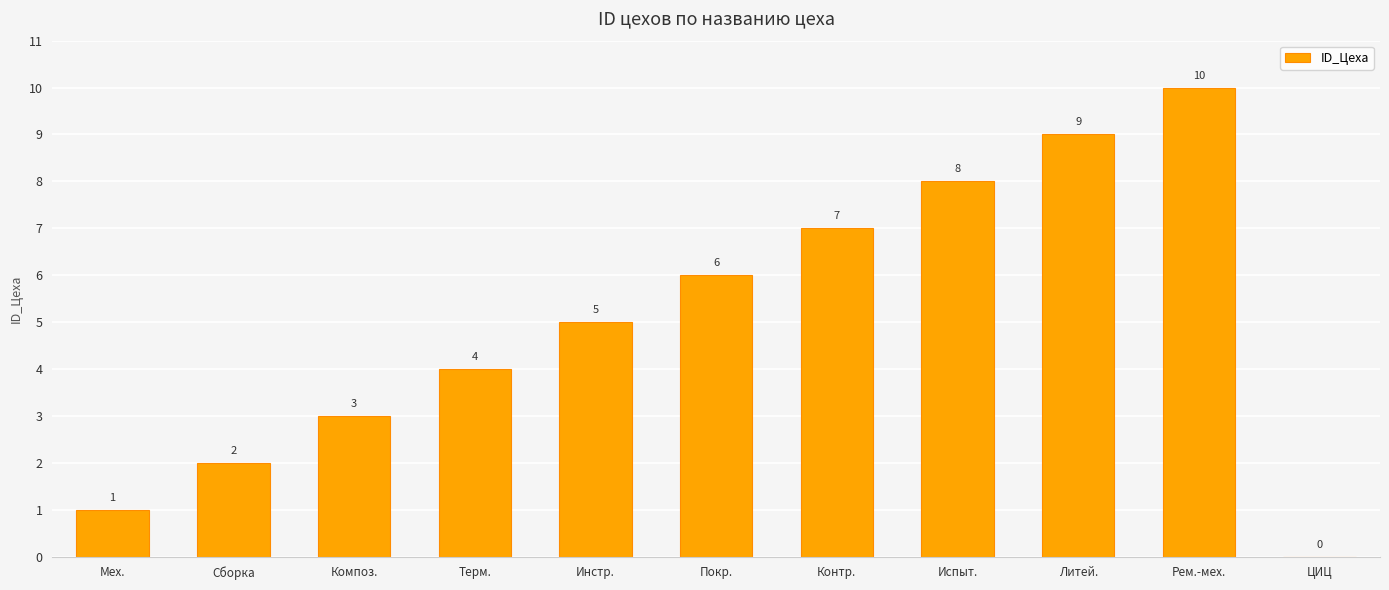

Reading right to left, list all the values displayed in this chart.

0	10	9	8	7	6	5	4	3	2	1